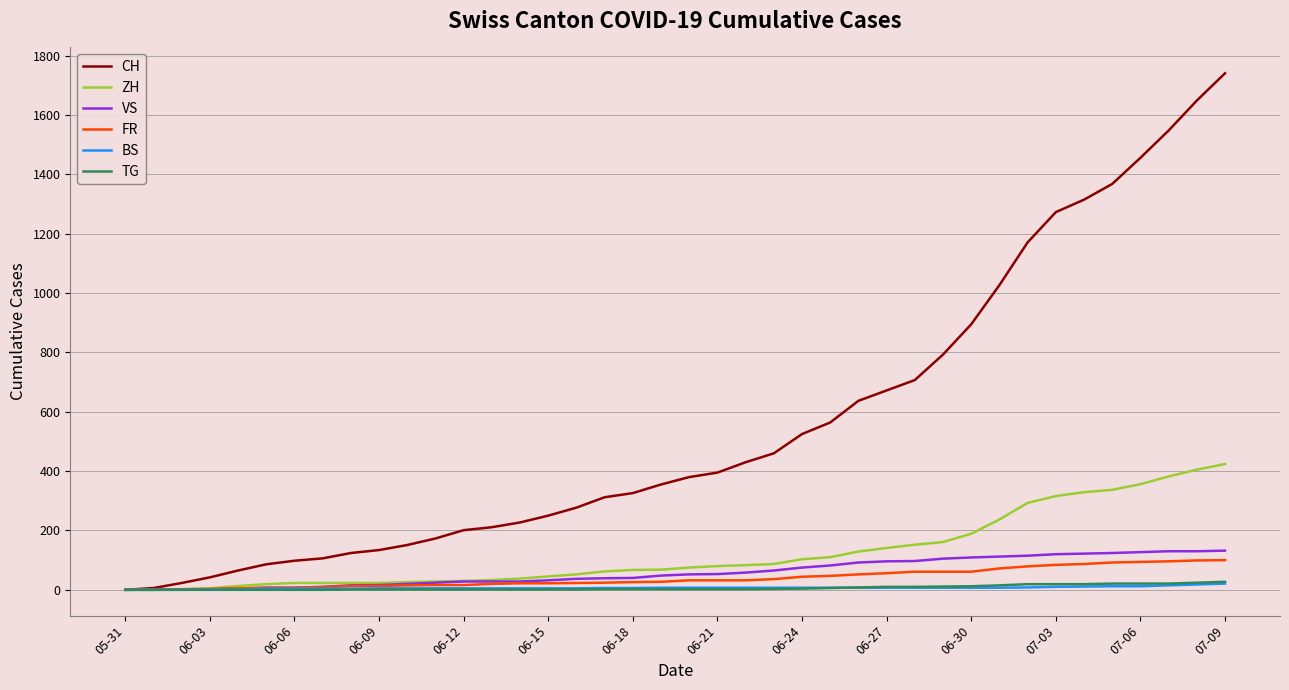

Which series has the largest range (max minus min)?

CH